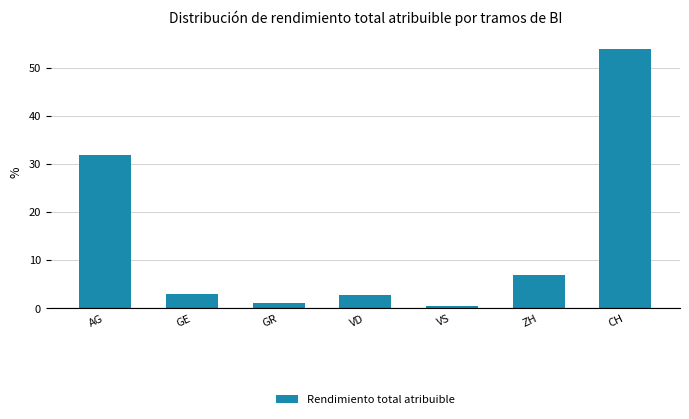

Between AG and GE, which is larger?

AG